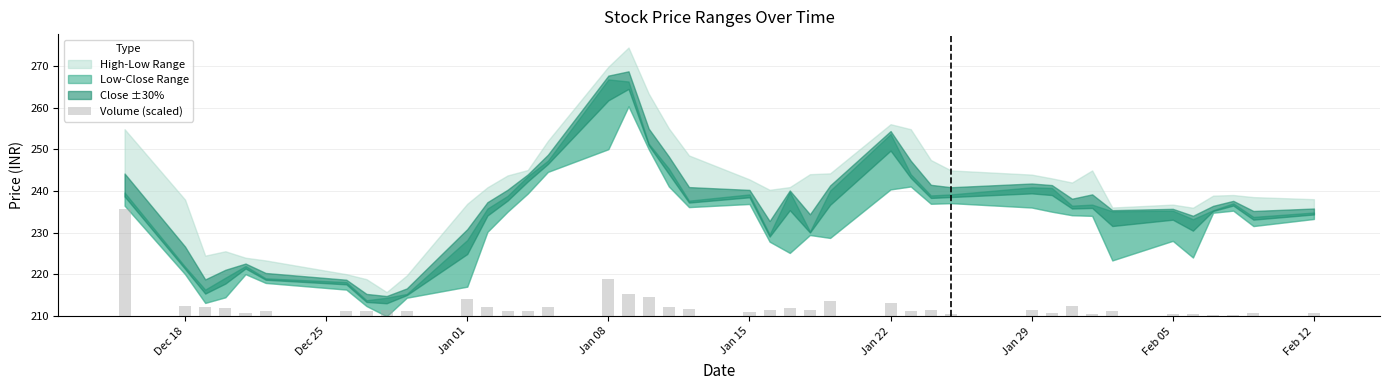

The chart shows a value of 3.5 at 16. True or false?

False